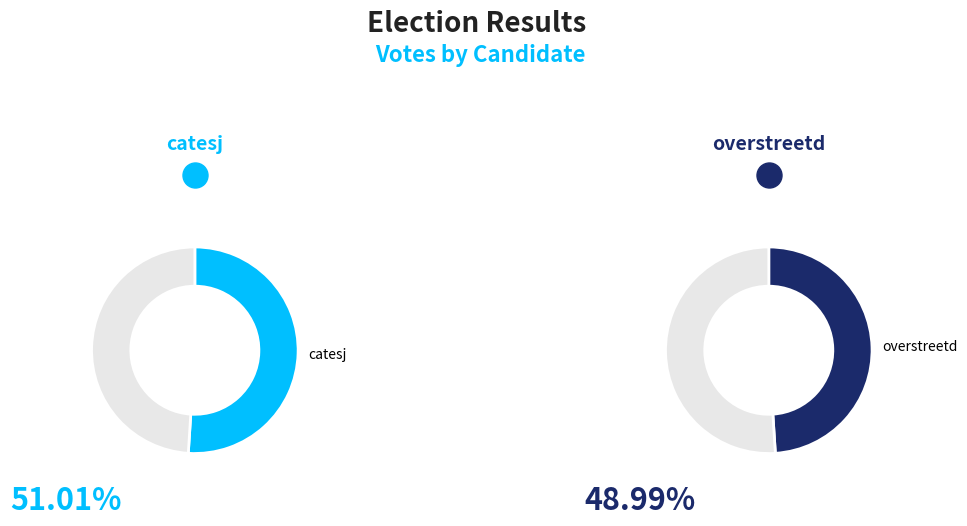

How many slices are in this pie chart?

2